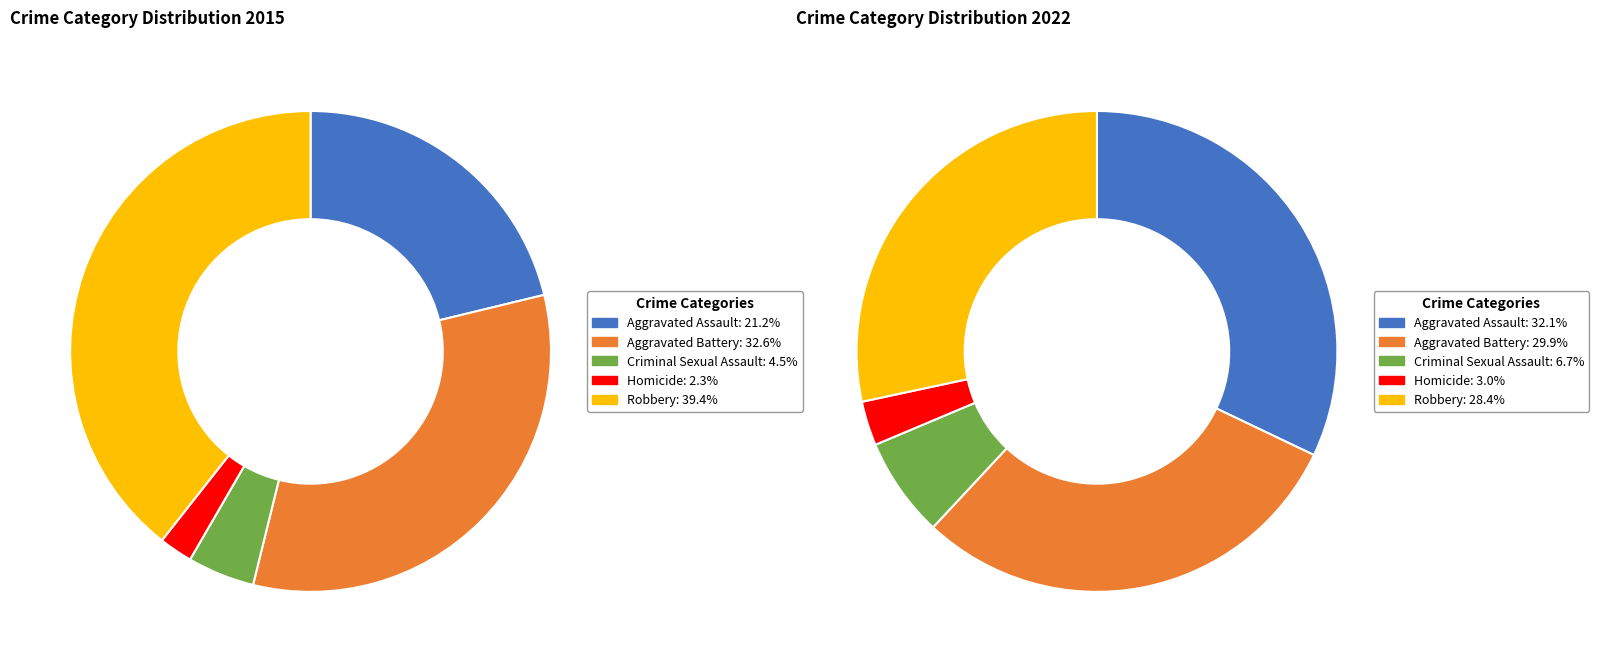

To the nearest percent, what percentage of the pie is values_2015?

21%